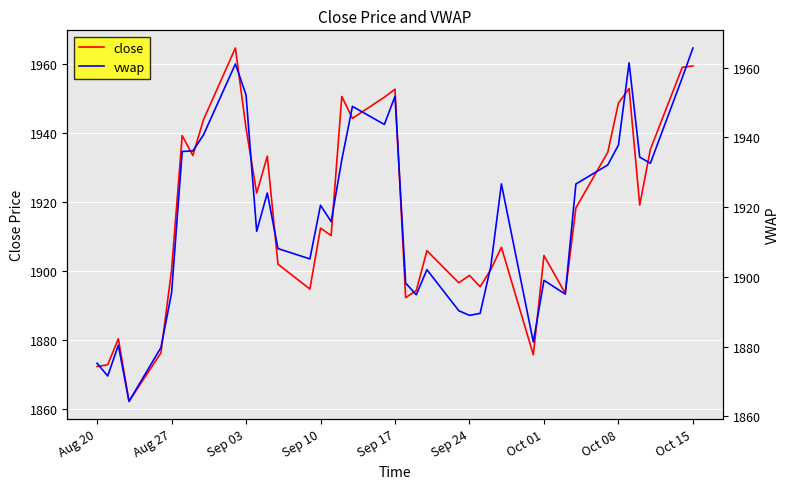

What is the lowest value of the close series?

1862.1